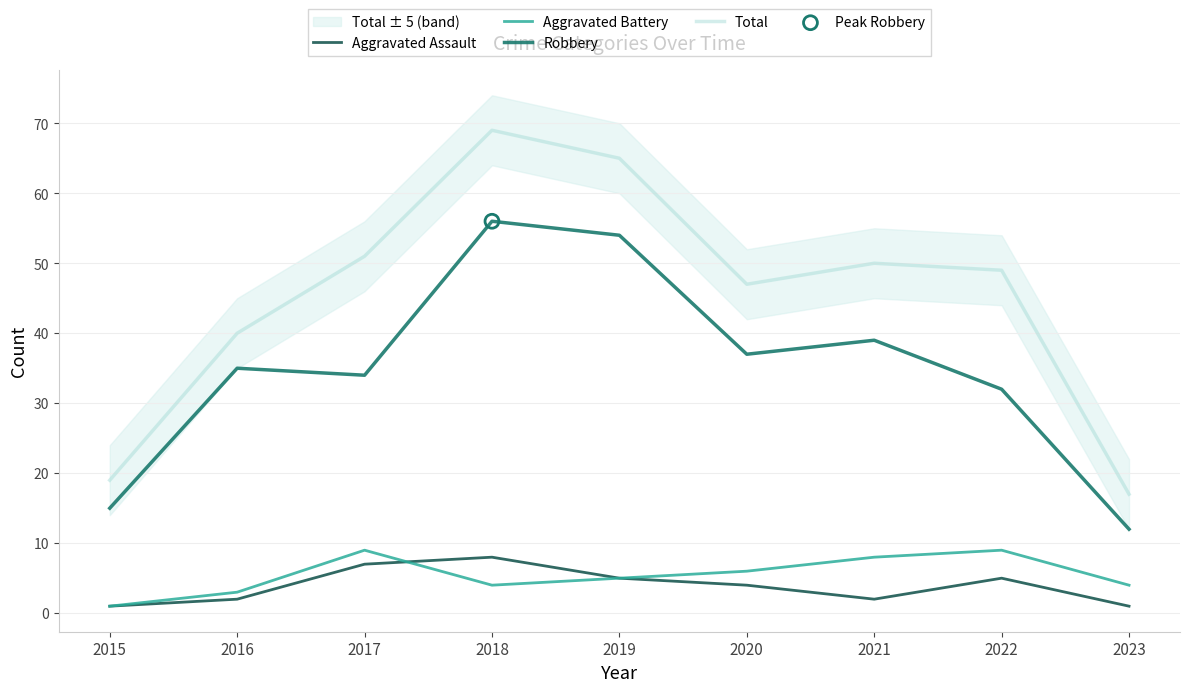

What is the total value across all series at 2021?

99